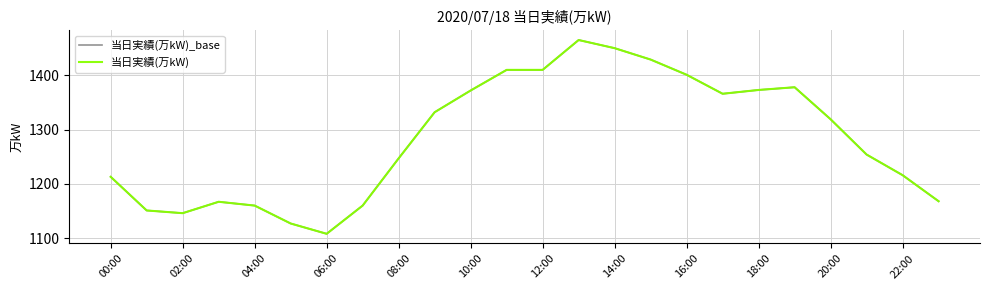

Is this an area chart (filled region under the line)?

No